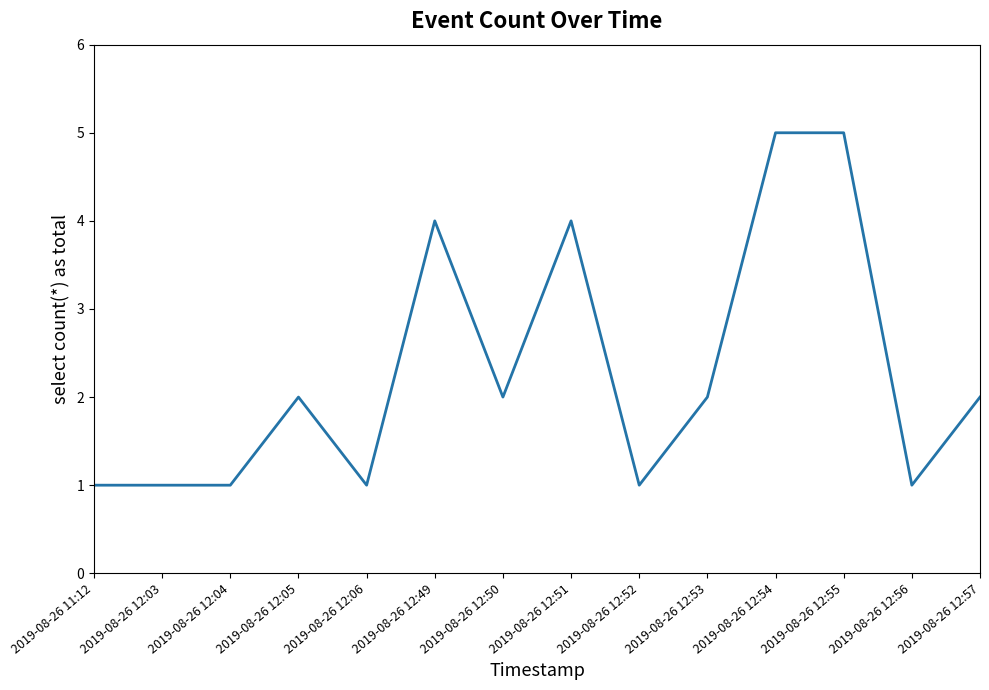

Is this an area chart (filled region under the line)?

No